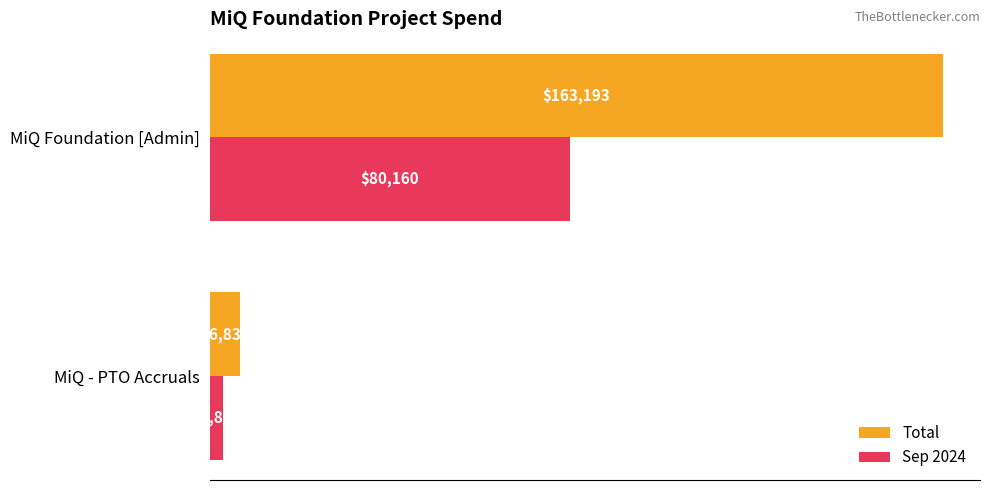

What is the sum of all Sep 2024 values?

83048.8